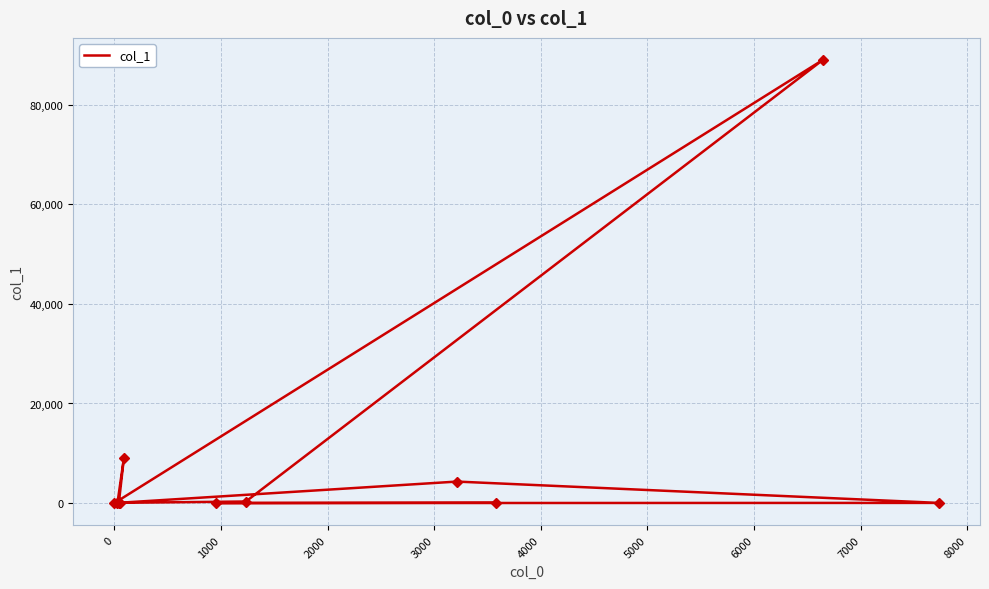

True or false: there are more than 1 points higher than both neighbors.

True